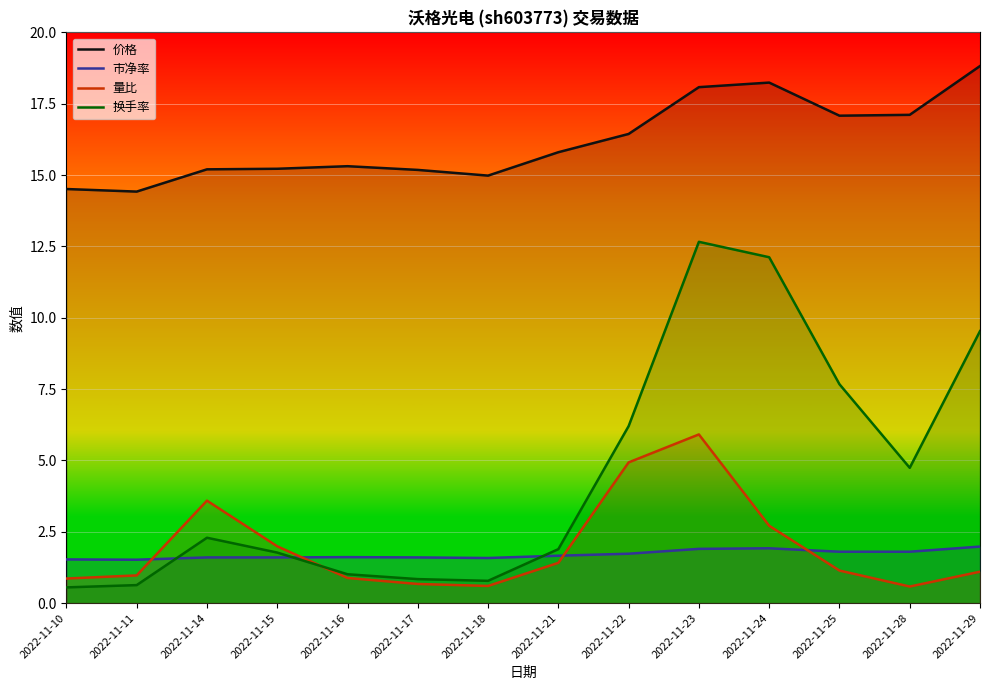

What are all the series names shown in the legend?

价格, 市净率, 量比, 换手率